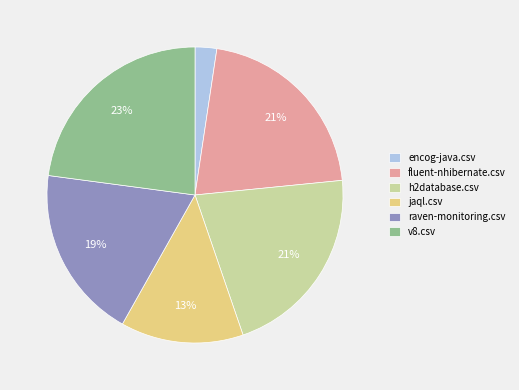

Is the sum of encog-java.csv and fluent-nhibernate.csv greater than half?

No